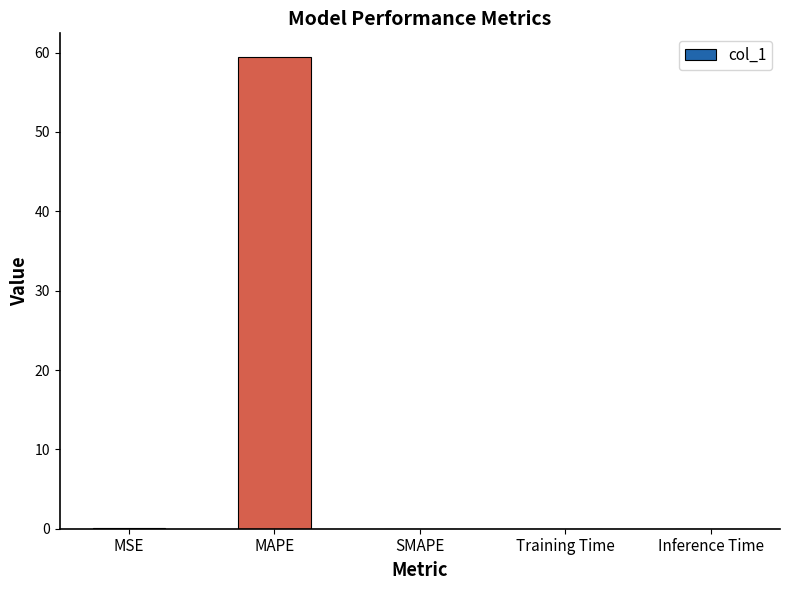

What is the average value?

11.9